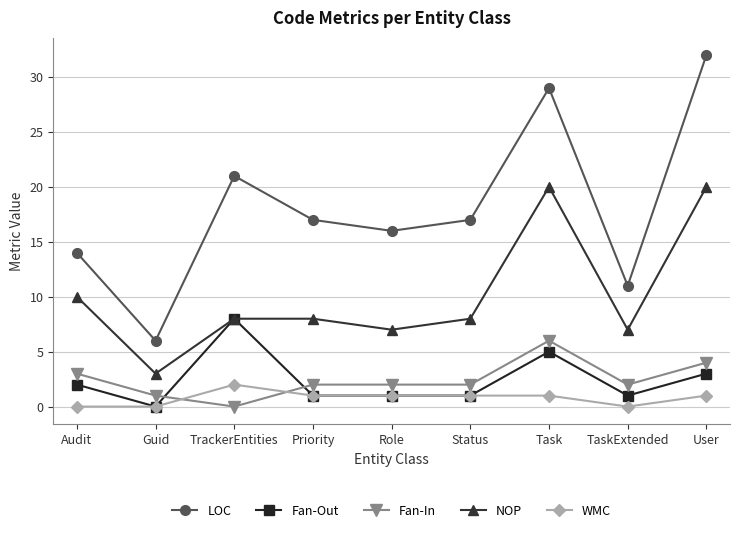

True or false: Fan-In has a value of 2 at TrackerEntities.

False